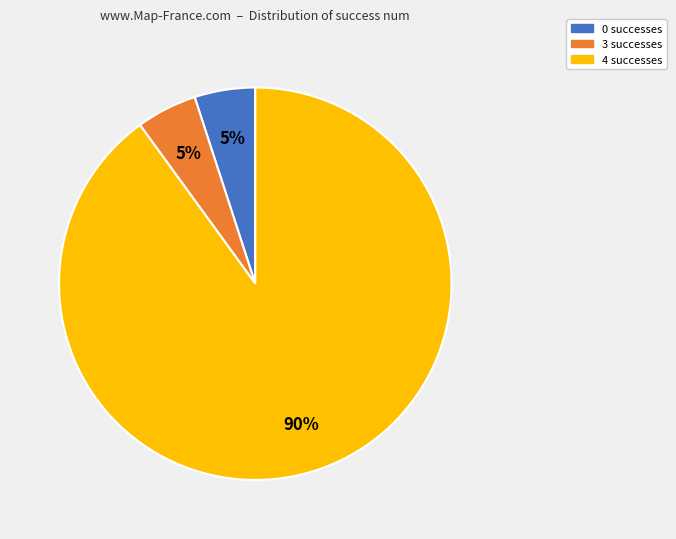

To the nearest percent, what percentage of the pie is 3 successes?

5%